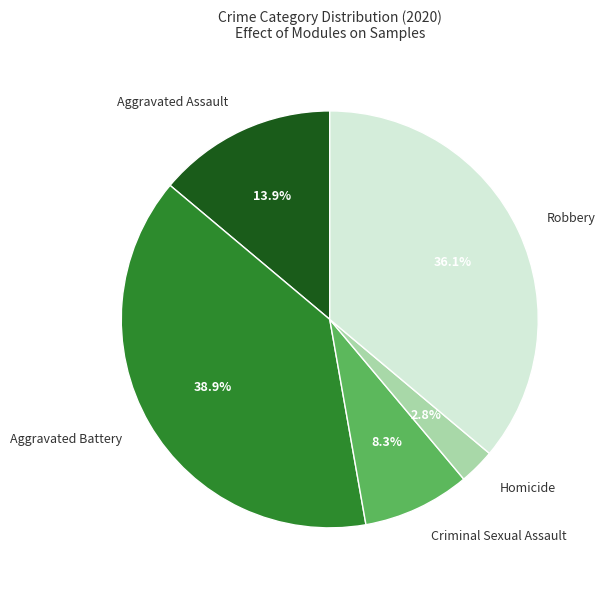

What is the ratio of the value at Criminal Sexual Assault to the value at Aggravated Battery?

0.2